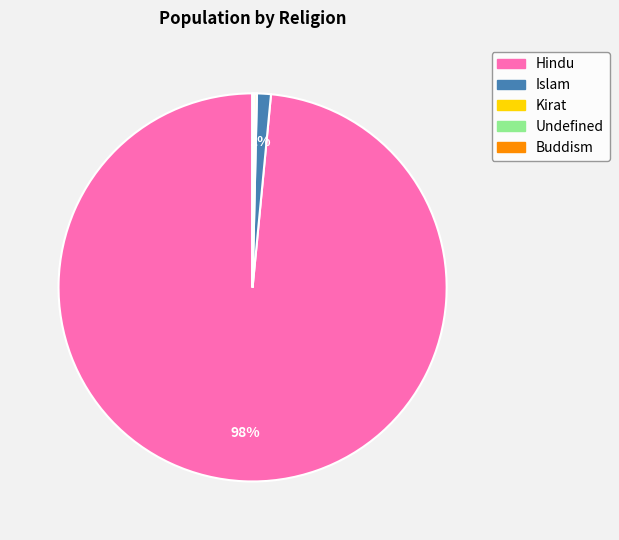

To the nearest percent, what is the average slice percentage?

20%